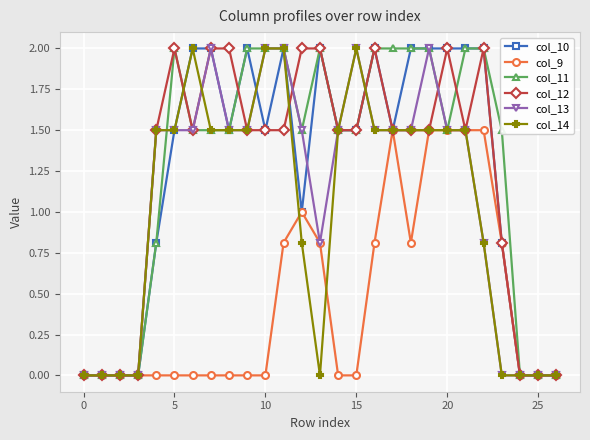

What is the maximum value shown in the chart?

2.0